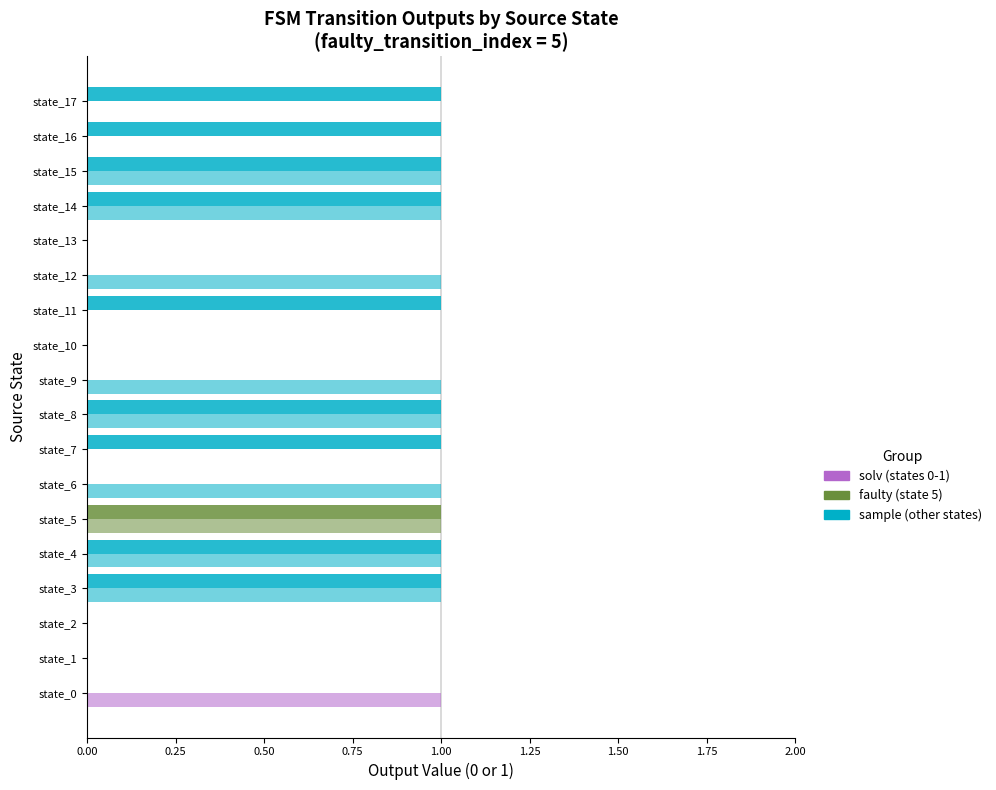

How many series are shown in this chart?

2